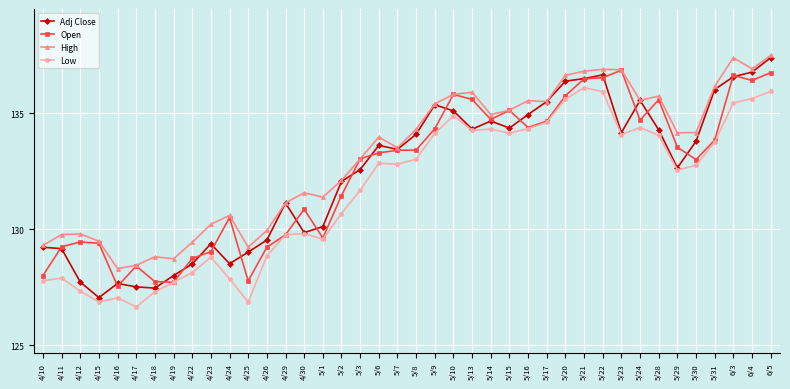

True or false: High and Low cross at least once.

False